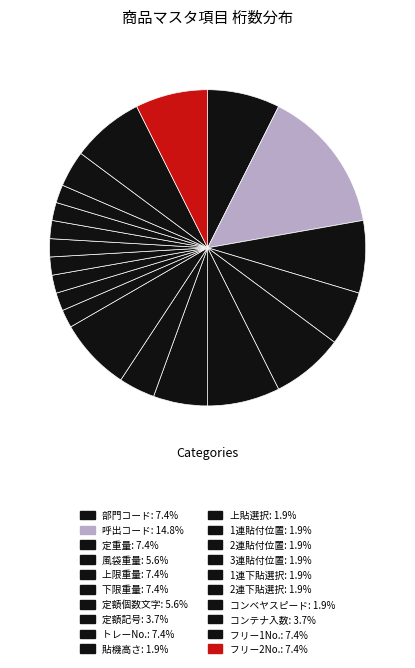

To the nearest percent, what percentage of the pie is コンベヤスピード?

2%